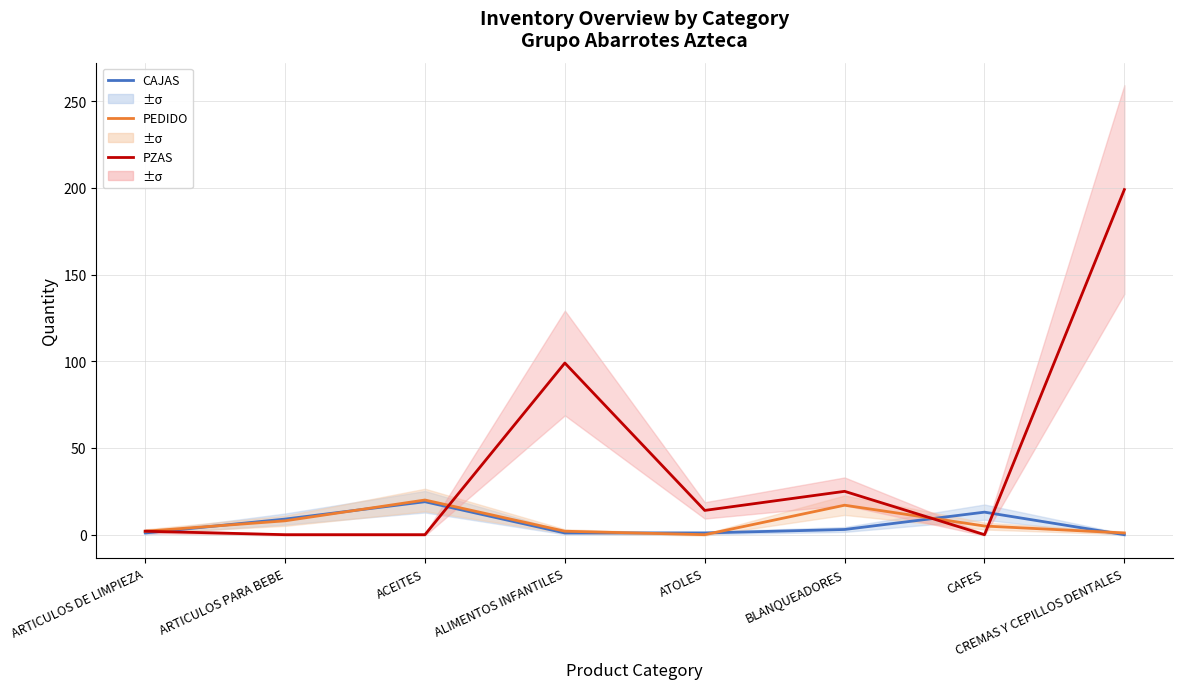

Where is the first local minimum for PEDIDO?

ATOLES